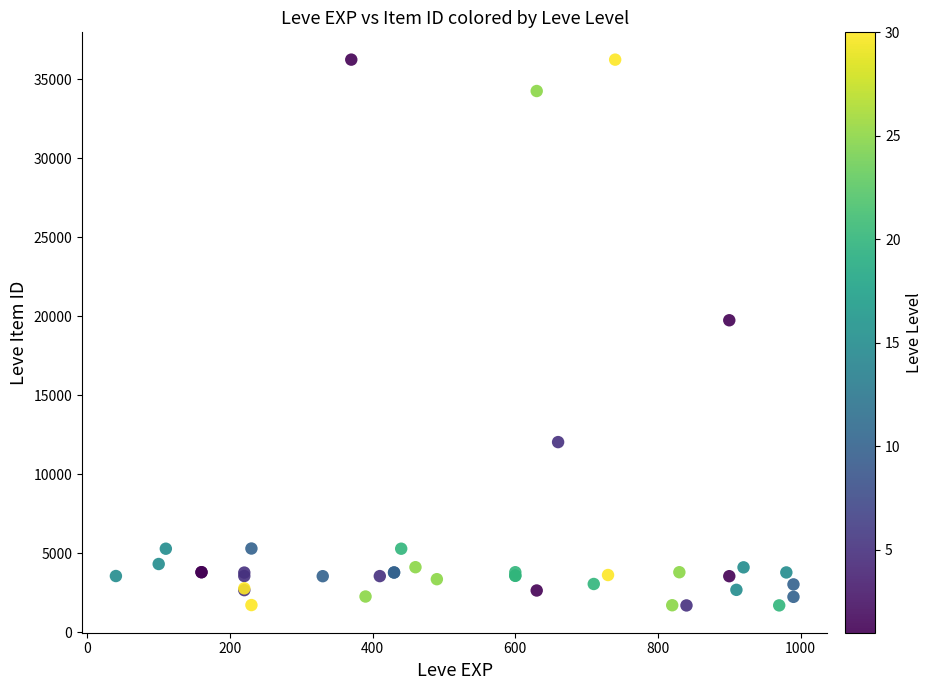

What Y value in the scatter plot is closest to 18967?

19744